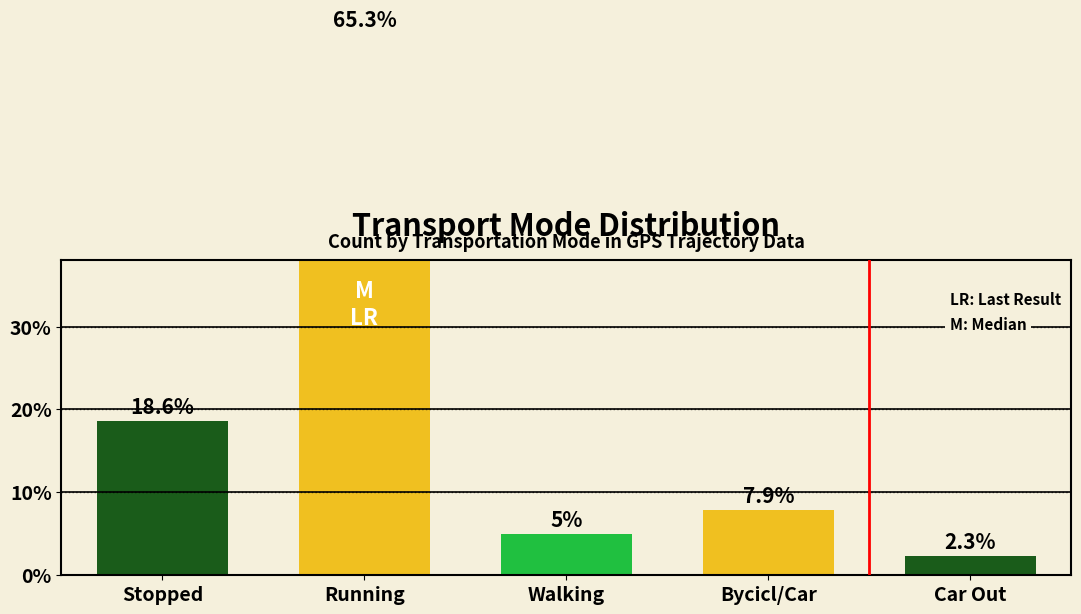

What is the difference between the second highest and second lowest values?

13.6